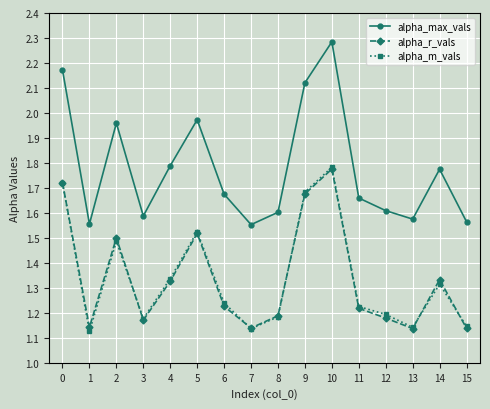

What are all the series names shown in the legend?

alpha_max_vals, alpha_r_vals, alpha_m_vals